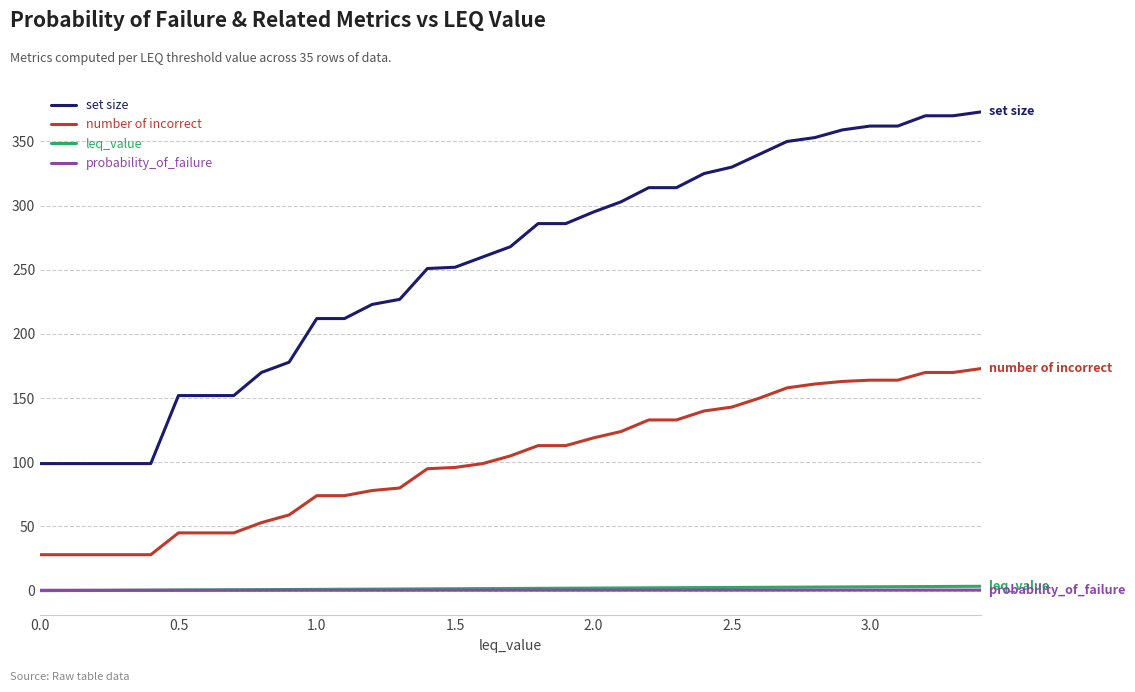

True or false: number of incorrect and set size intersect in this chart.

False